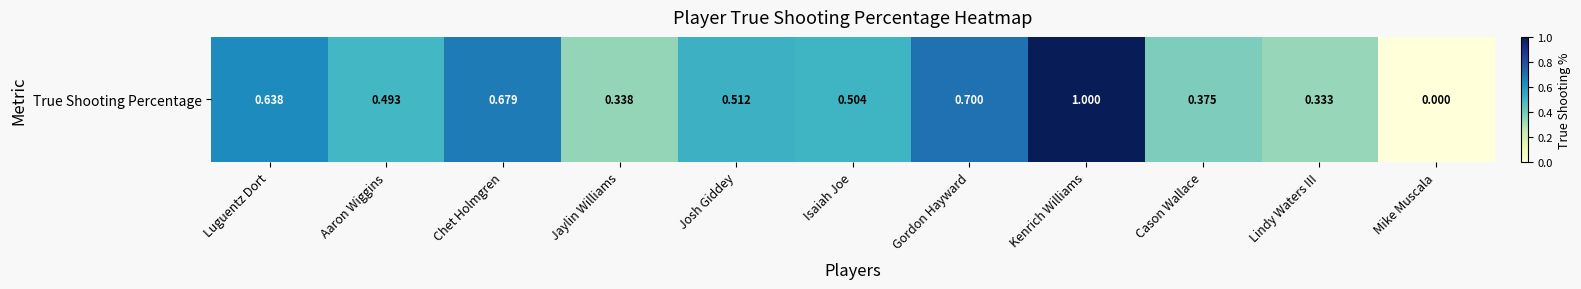

Rank the categories by value from highest to lowest.

Kenrich Williams, Gordon Hayward, Chet Holmgren, Luguentz Dort, Josh Giddey, Isaiah Joe, Aaron Wiggins, Cason Wallace, Jaylin Williams, Lindy Waters III, Mike Muscala